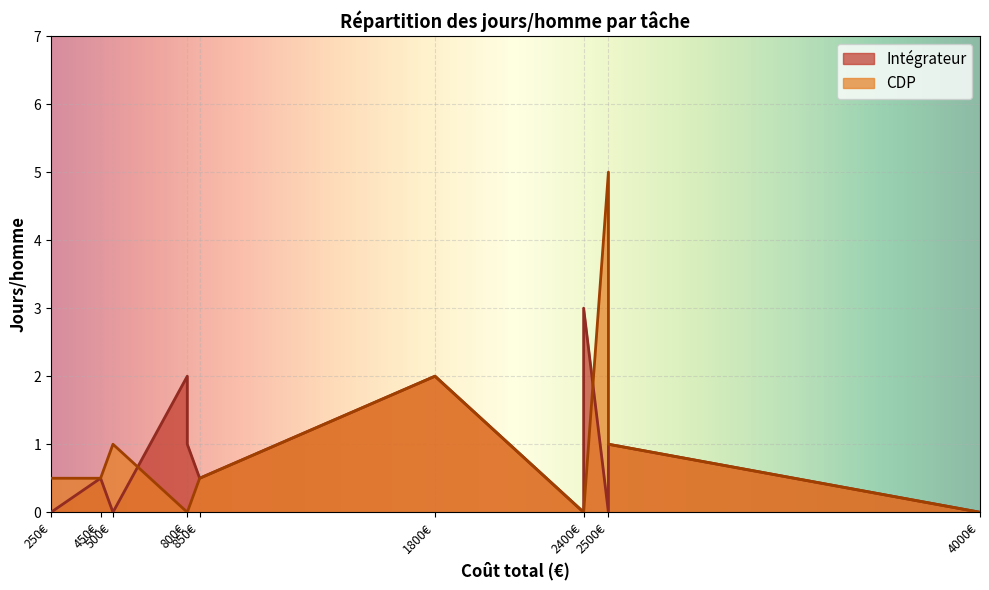

True or false: Intégrateur has more than 1 points higher than both neighbors.

True